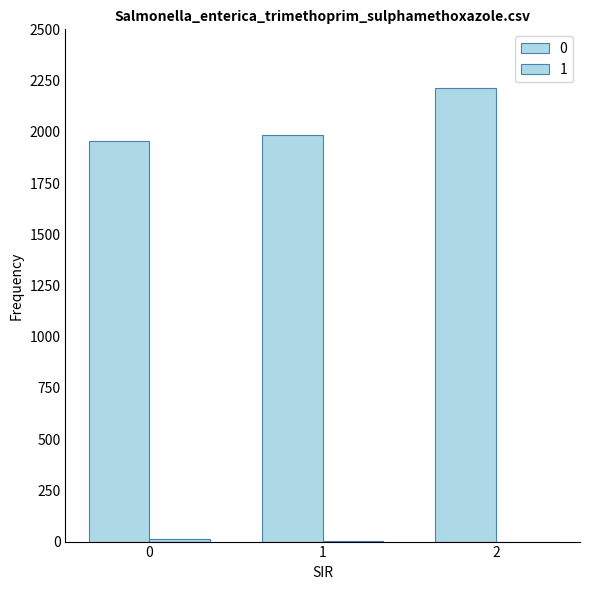

Reading right to left, transcribe all the data shown in this chart.

0: 2=2212	1=1986	0=1955
1: 2=0	1=3	0=14